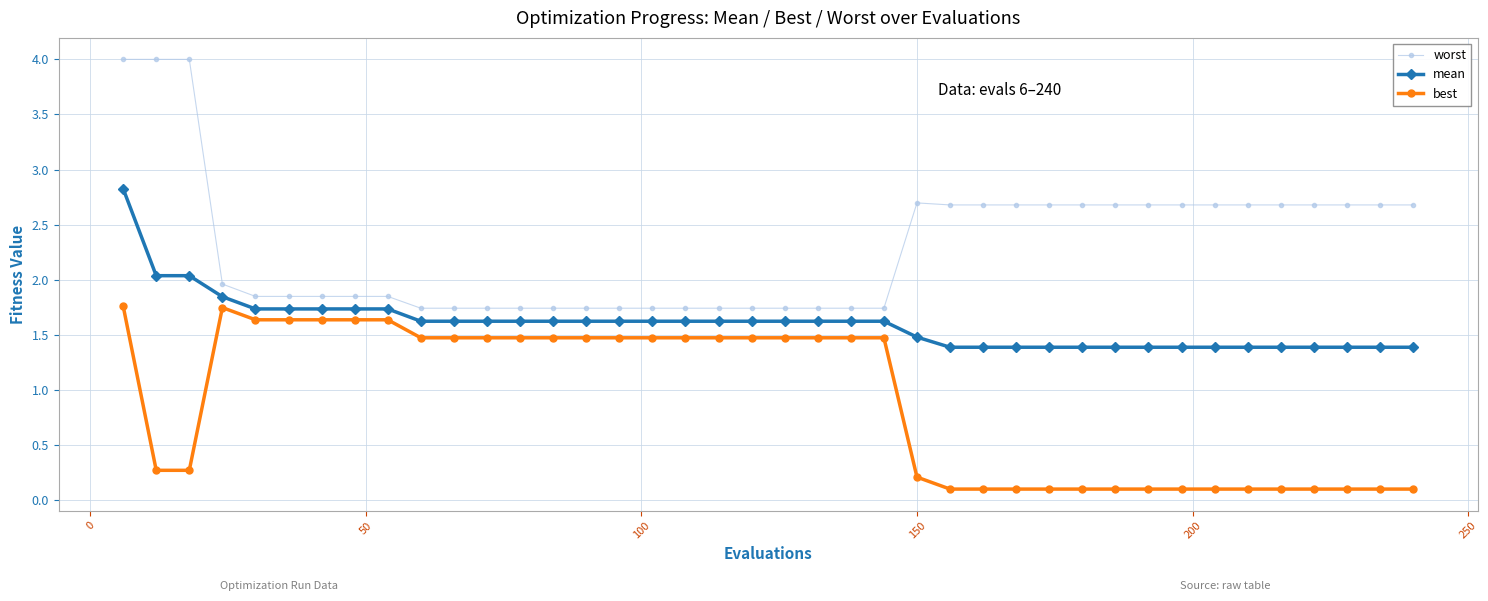

Does the chart display data point markers on the line(s)?

Yes